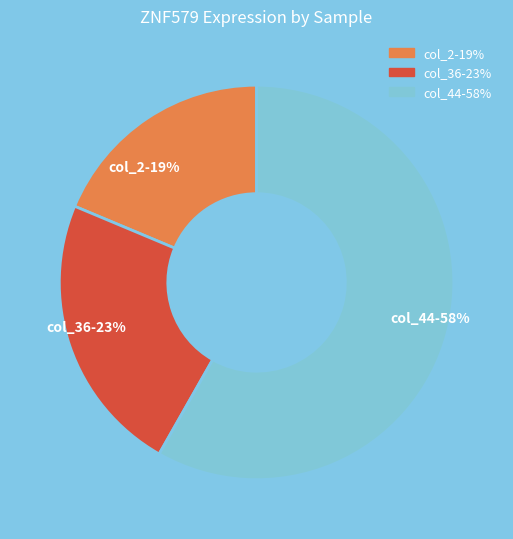

Which slice is the largest?

col_44-58%